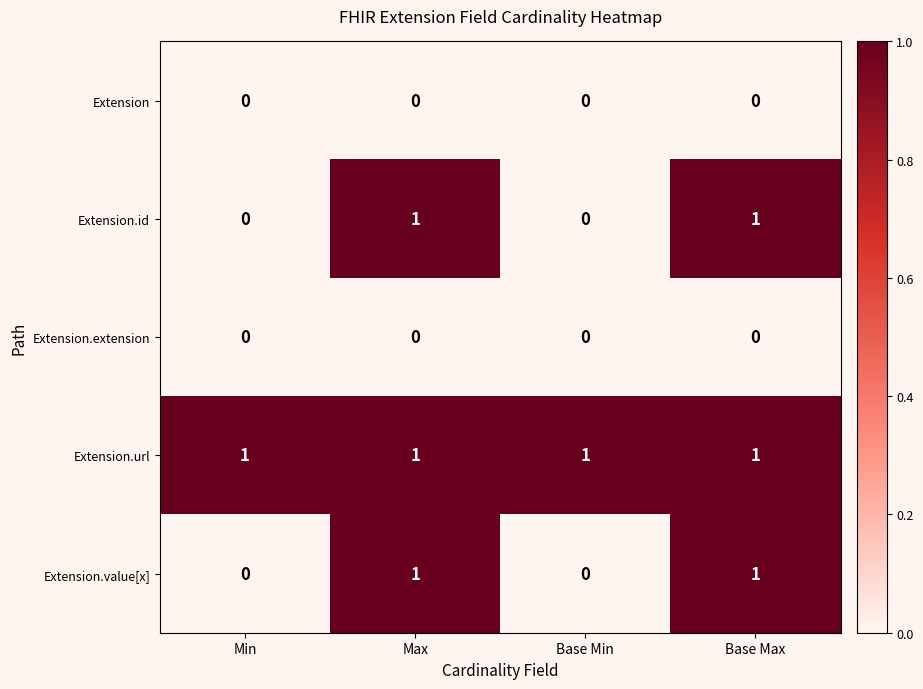

Reading left to right, what are all the values shown in this chart?

Extension: 0	0	0	0
Extension.id: 0	1	0	1
Extension.extension: 0	0	0	0
Extension.url: 1	1	1	1
Extension.value[x]: 0	1	0	1